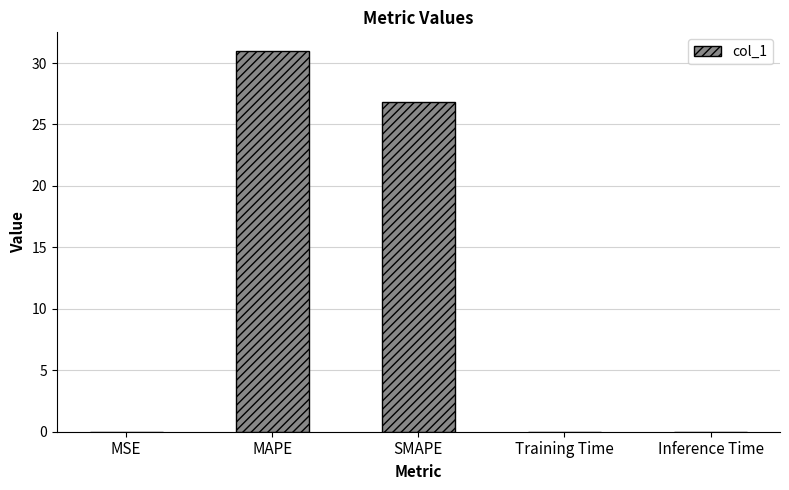

What is the sum of the values at MAPE and SMAPE?

57.8